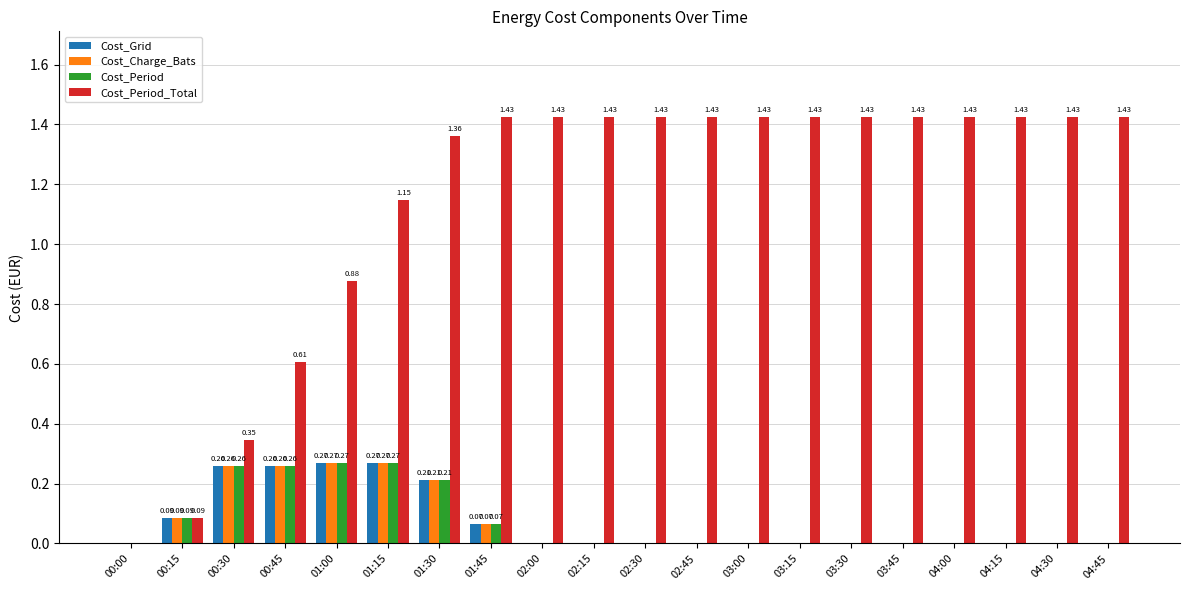

What is the sum of the Cost_Period values at 01:30 and 00:30?

0.5